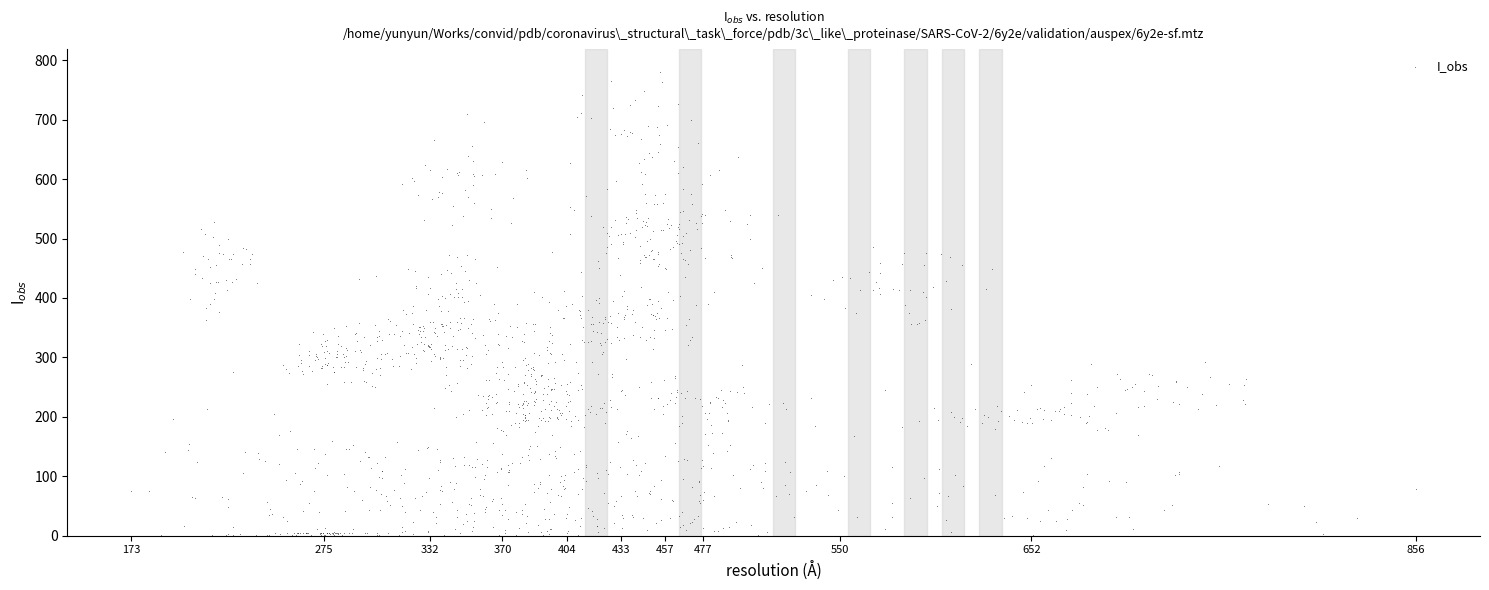

What is the range of Y values (max minus min)?

779.9